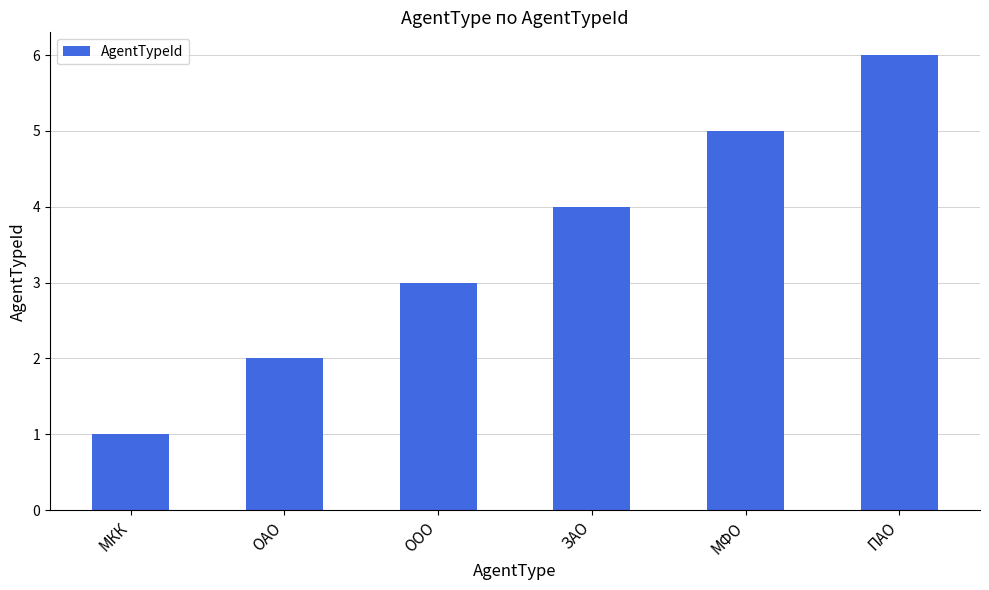

Reading left to right, what are all the values shown in this chart?

1	2	3	4	5	6